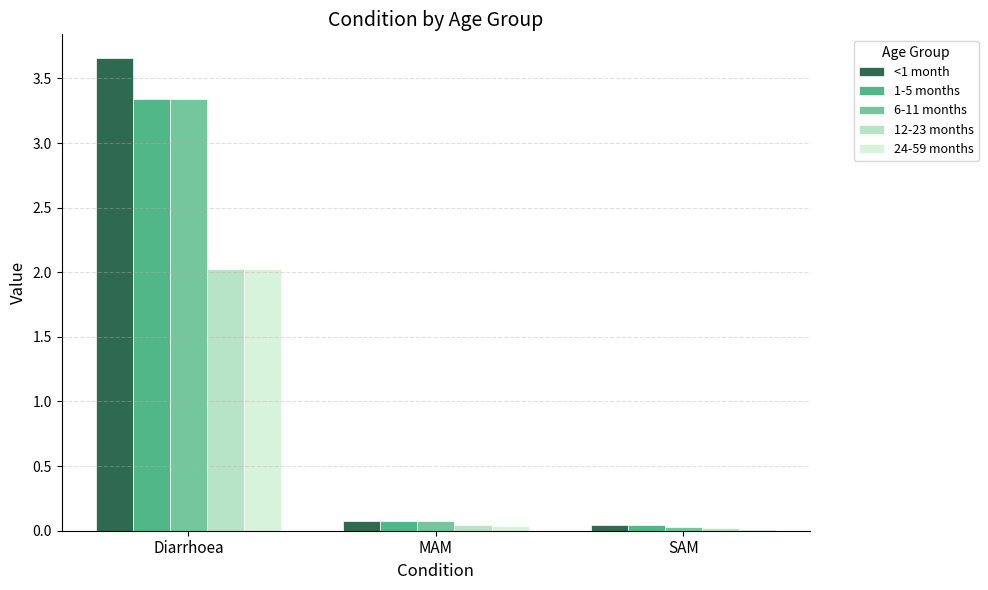

Which series changed the most between Diarrhoea and SAM?

<1 month